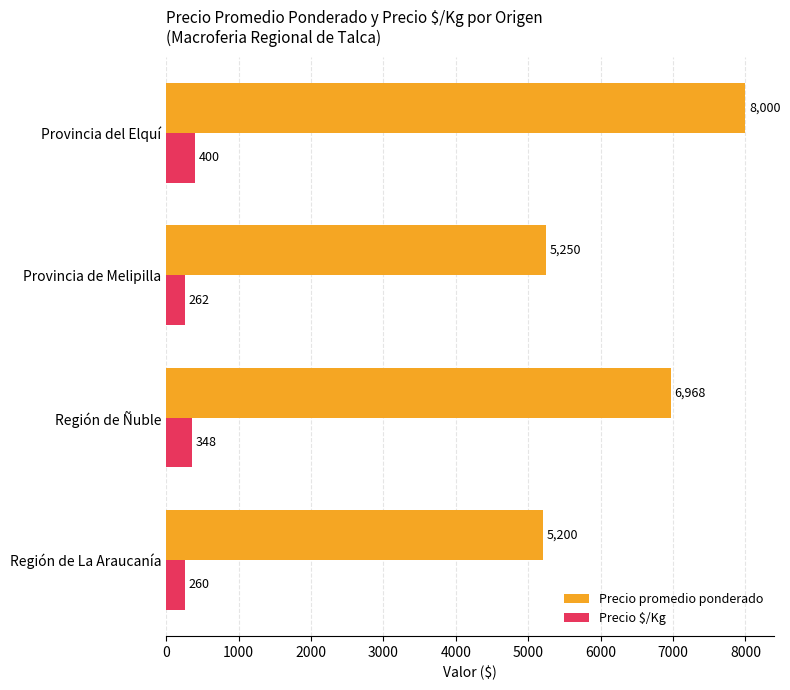

The Precio promedio ponderado series shows 2744 at Región de Ñuble. True or false?

False